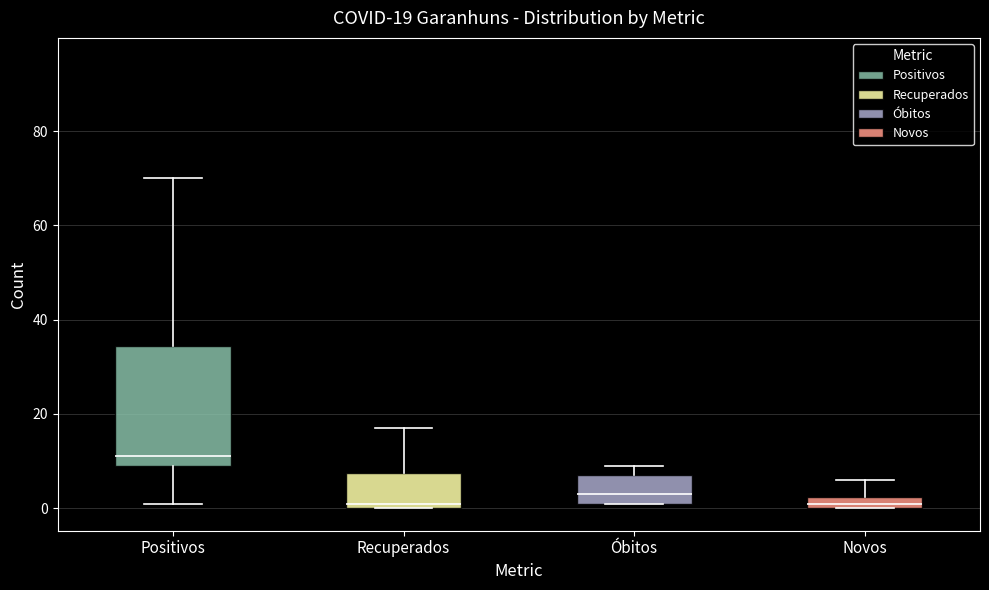

Which box is the tallest, from its lower edge to its upper edge?

Positivos